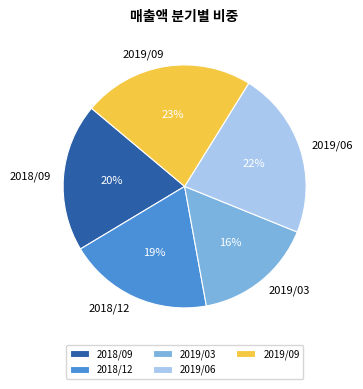

Which slice is the smallest?

2019/03